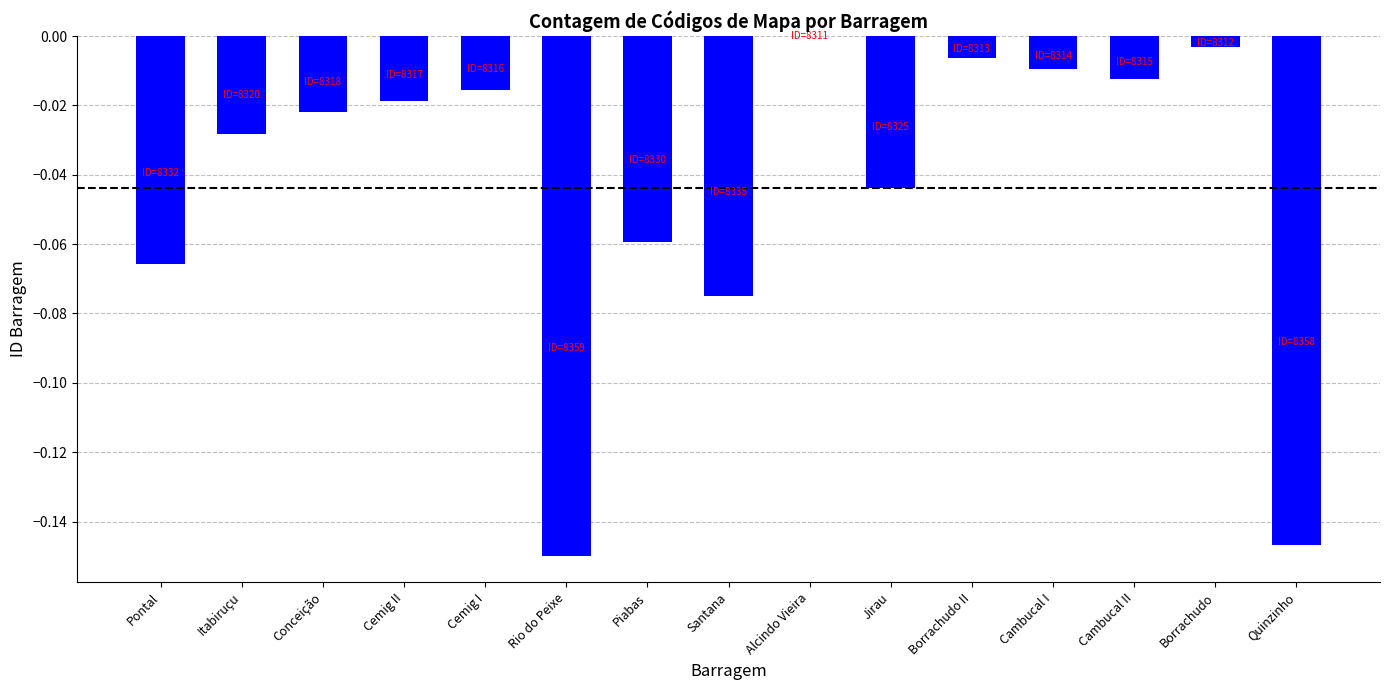

Which label corresponds to the largest value in the chart?

Alcindo Vieira